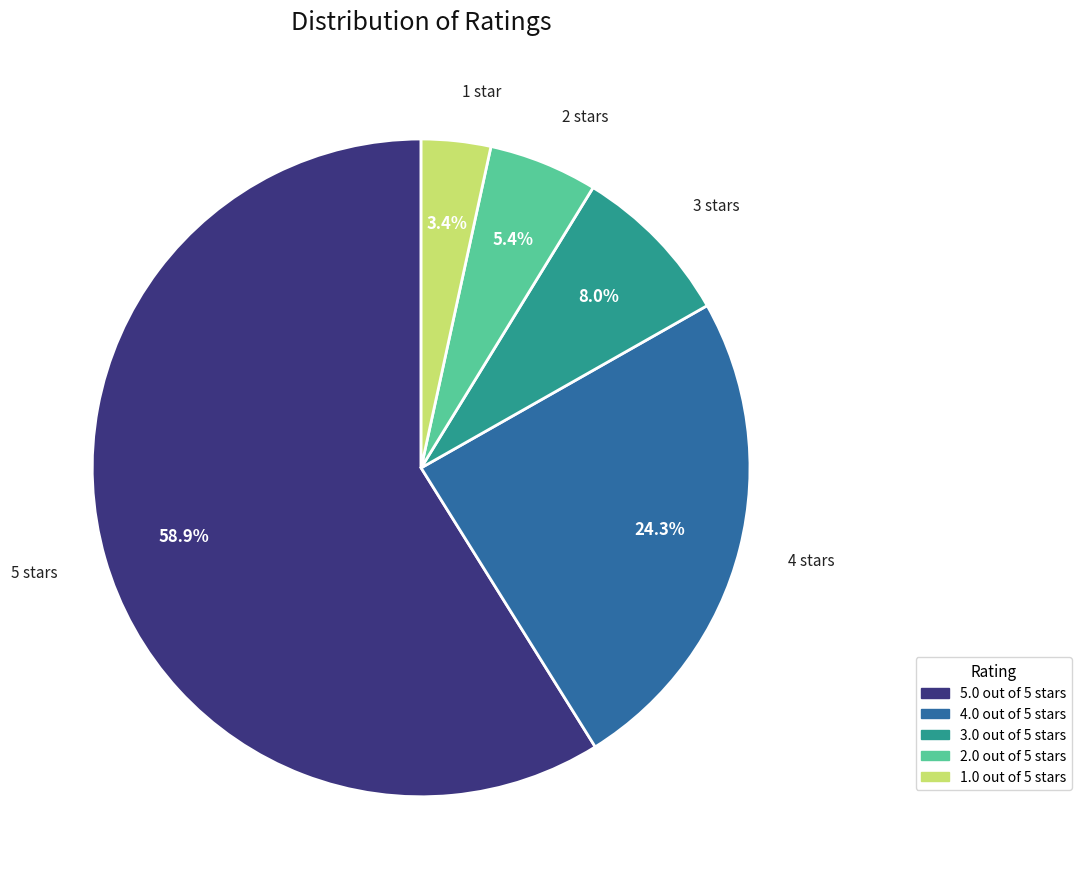

True or false: 5.0 out of 5 stars accounts for 53% of the total.

False